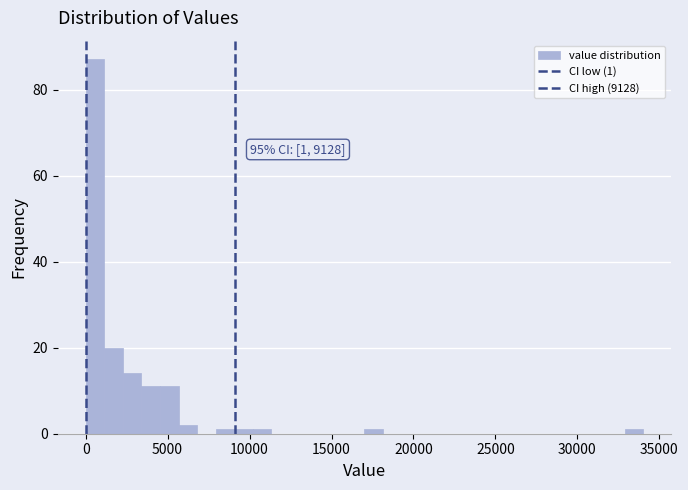

Read against the x-axis, roughly where is the centre of the tallest bar?

500